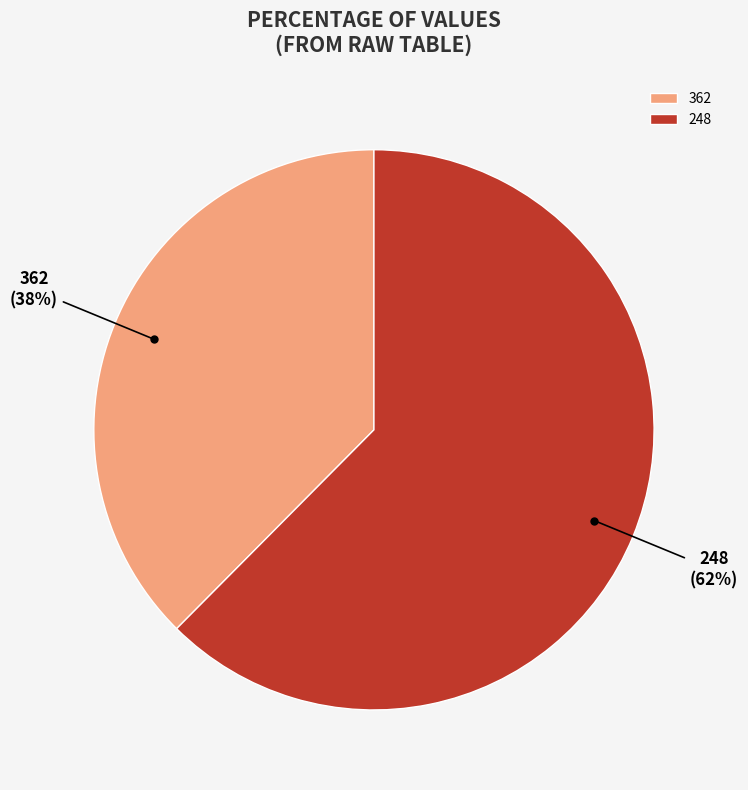

Which has a higher value, 362 or 248?

248